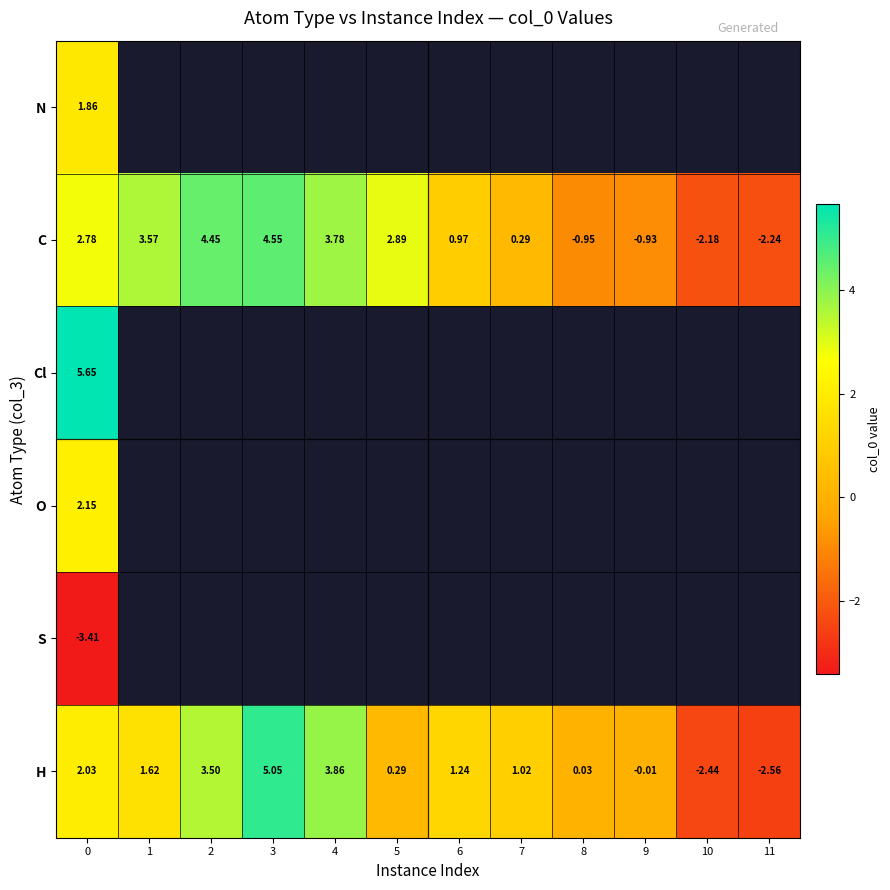

Rank the series by their maximum value, from highest to lowest.

Cl, H, C, O, N, S